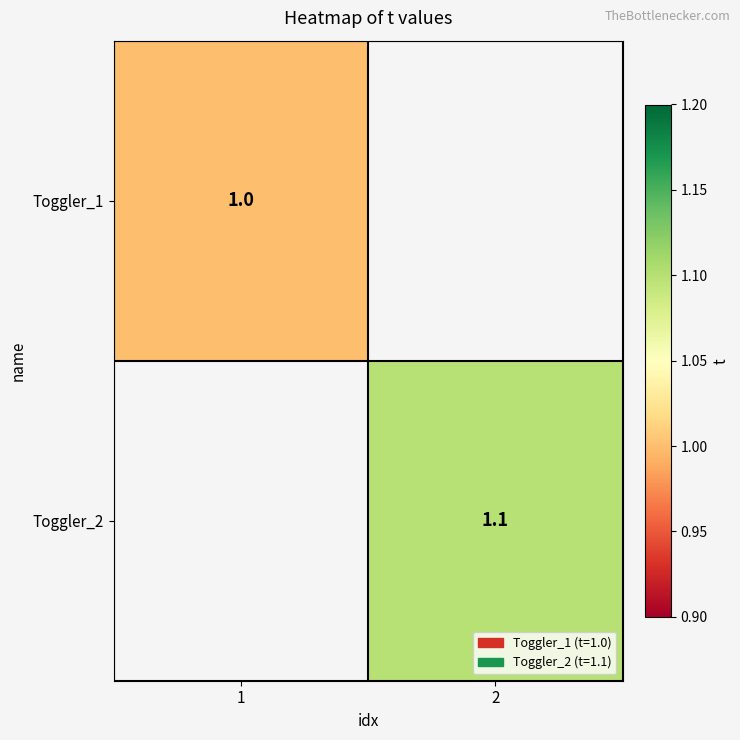

Is the value of Toggler_2 at 2 greater than the value of Toggler_1 at 1?

Yes